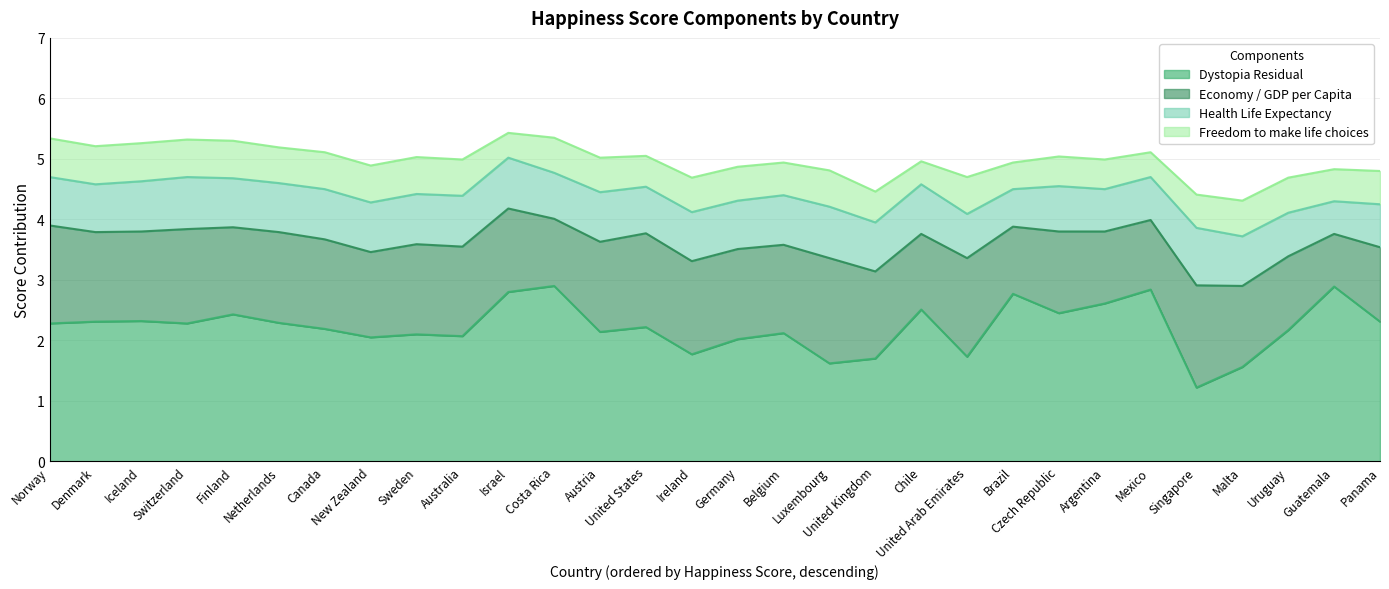

What is the average value of the Dystopia Residual series?

2.2